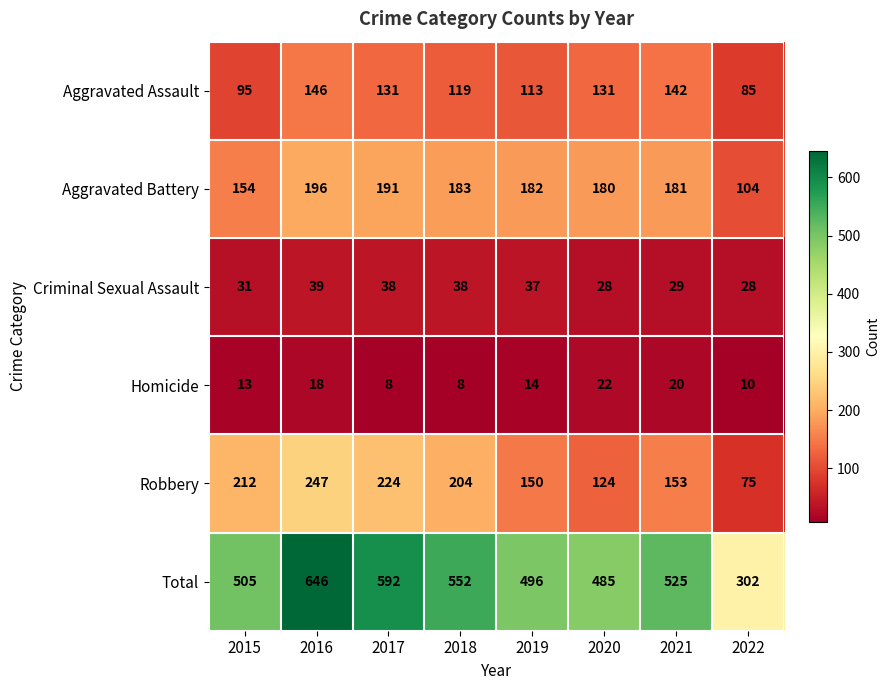

At which label is Homicide closest to 15?

2019